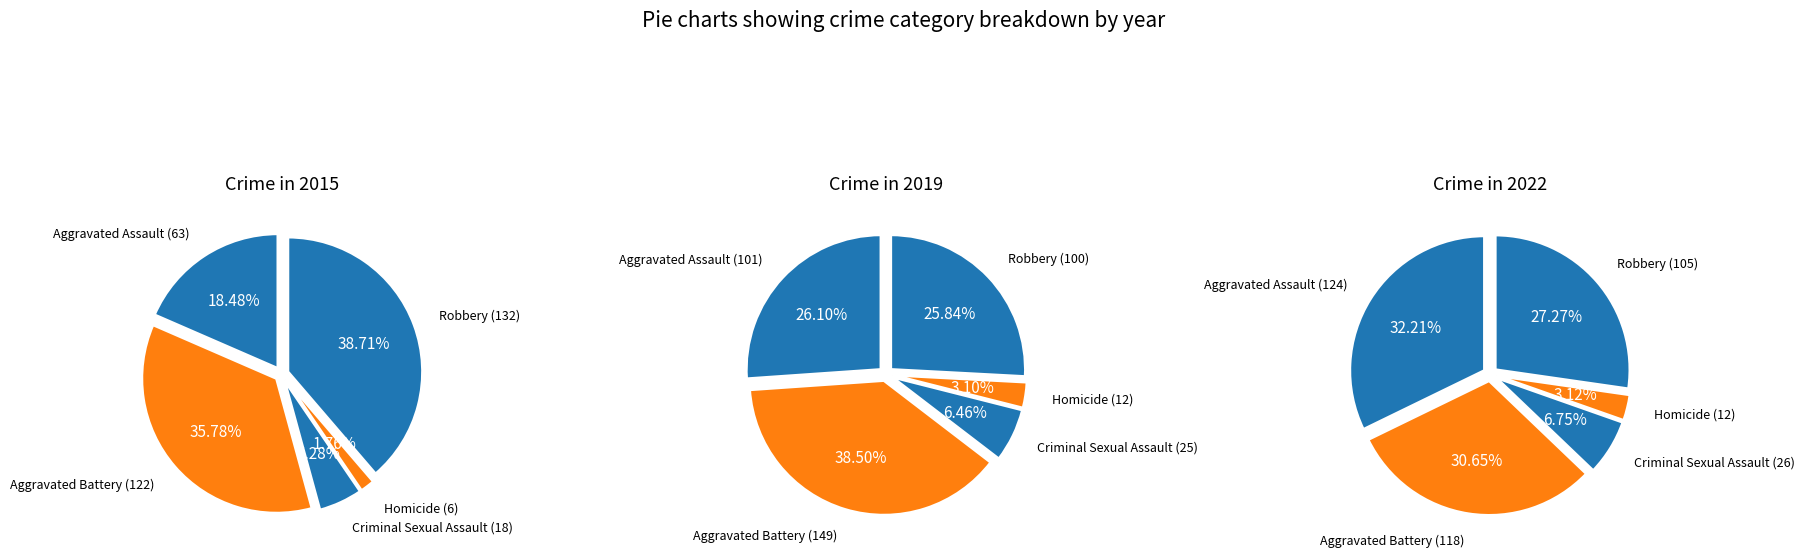

How many segments does this pie chart have?

5